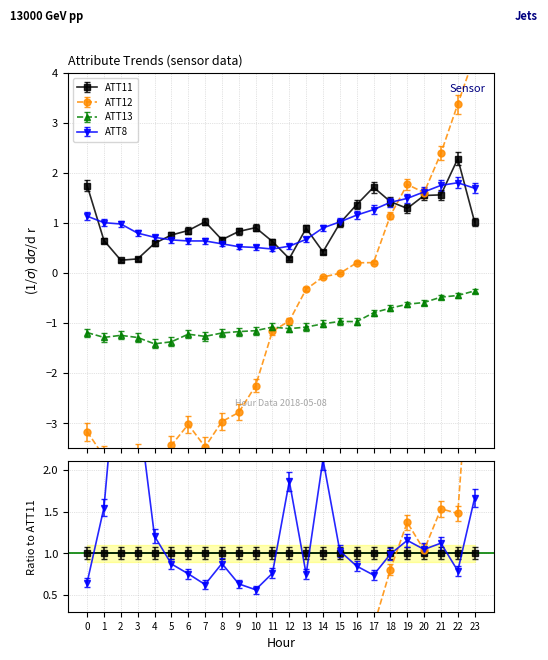

What is the difference between the highest and lowest values at 17?

2.5